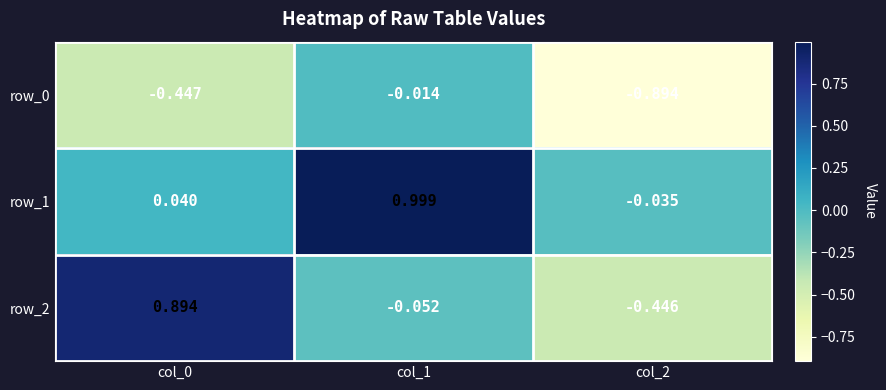

Is the value of row_1 at col_1 greater than the value of row_0 at col_0?

Yes